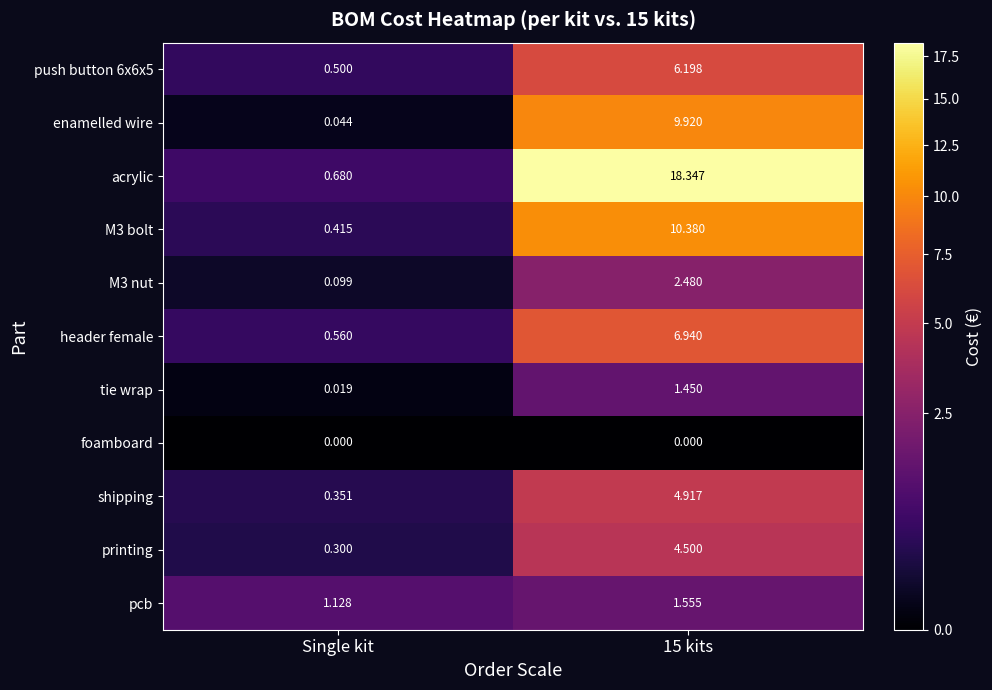

At which label does shipping reach its minimum?

Single kit